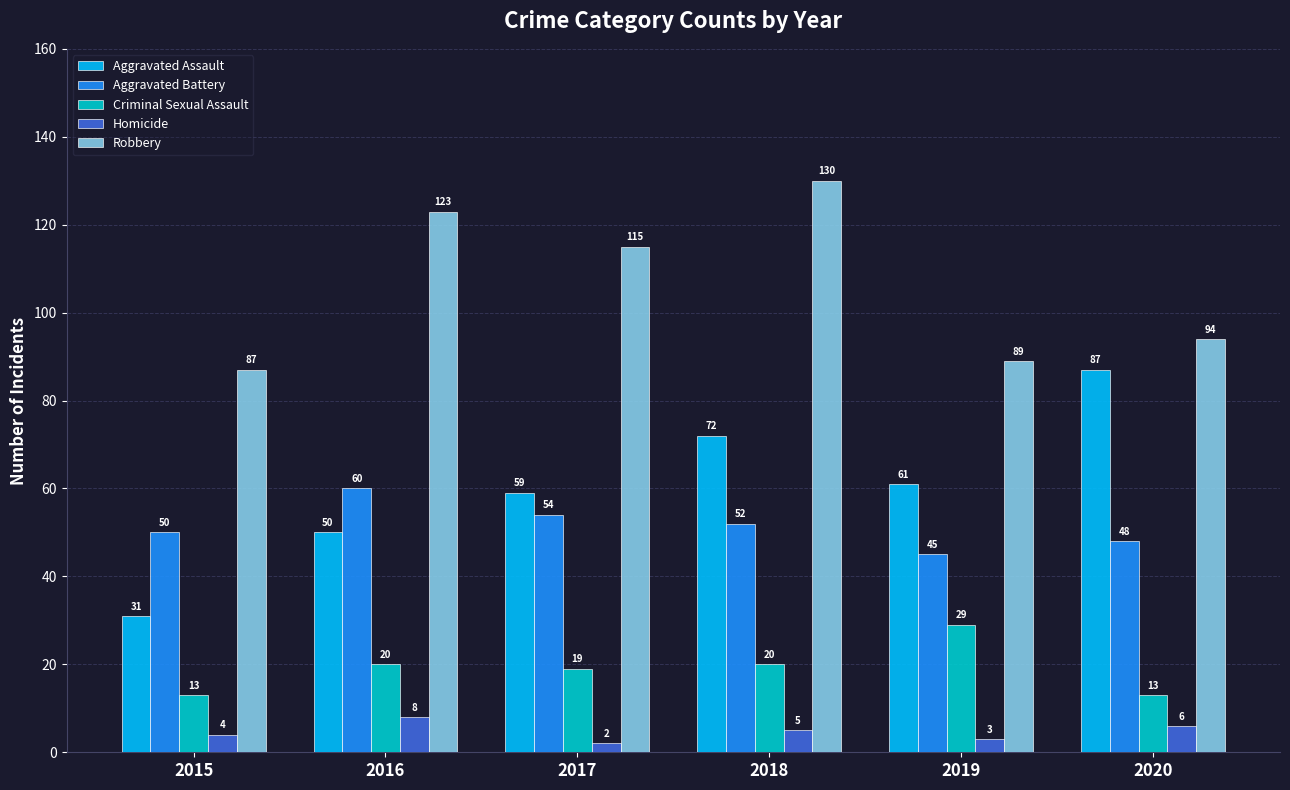

What are all the series names shown in the legend?

Aggravated Assault, Aggravated Battery, Criminal Sexual Assault, Homicide, Robbery